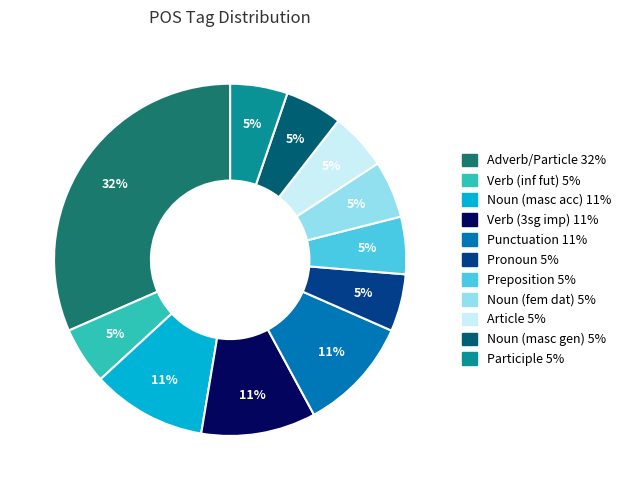

How many slices are in this pie chart?

11